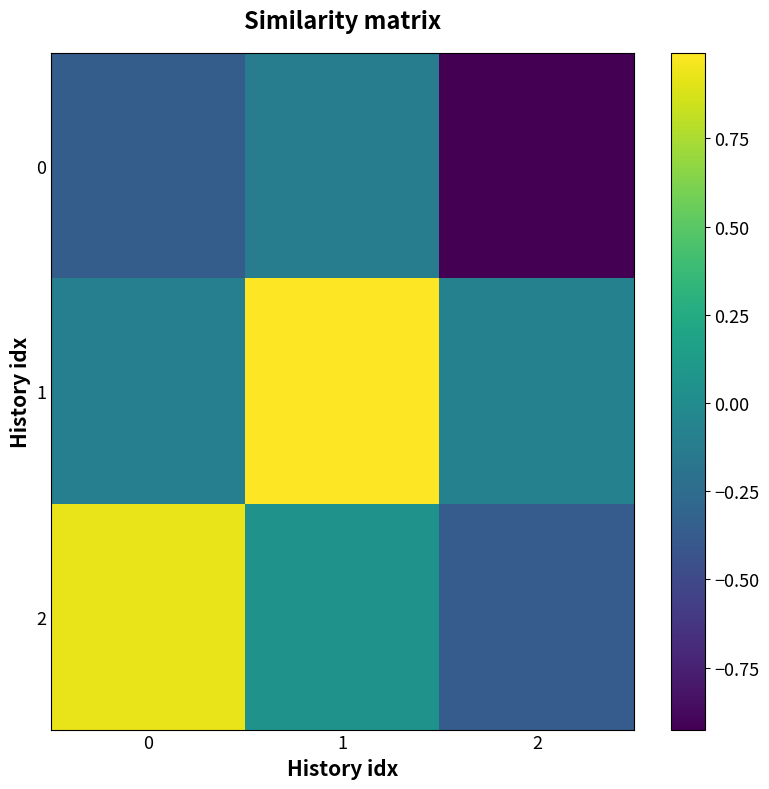

Reading left to right, list all the values displayed in this chart.

0: 0=-0.4	1=-0.1	2=-0.9
1: 0=-0.1	1=1.0	2=-0.1
2: 0=0.9	1=0.1	2=-0.4